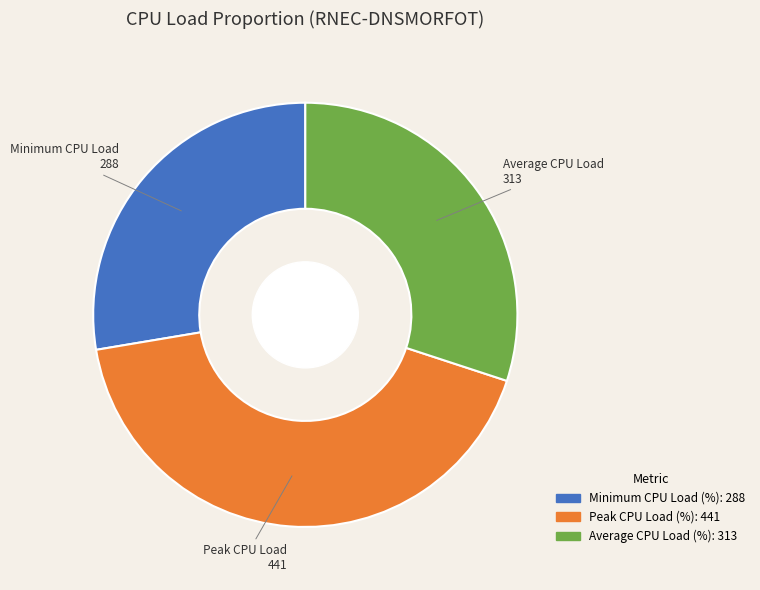

Is there any slice that represents more than half of the pie?

No